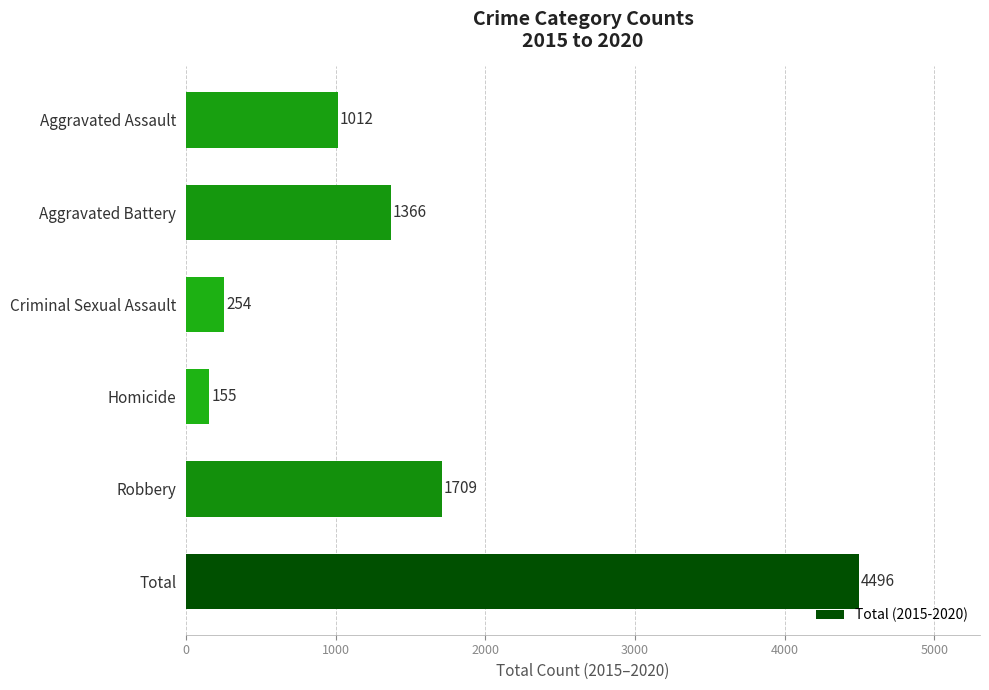

Read the value at Aggravated Assault, to the nearest 10.

1010